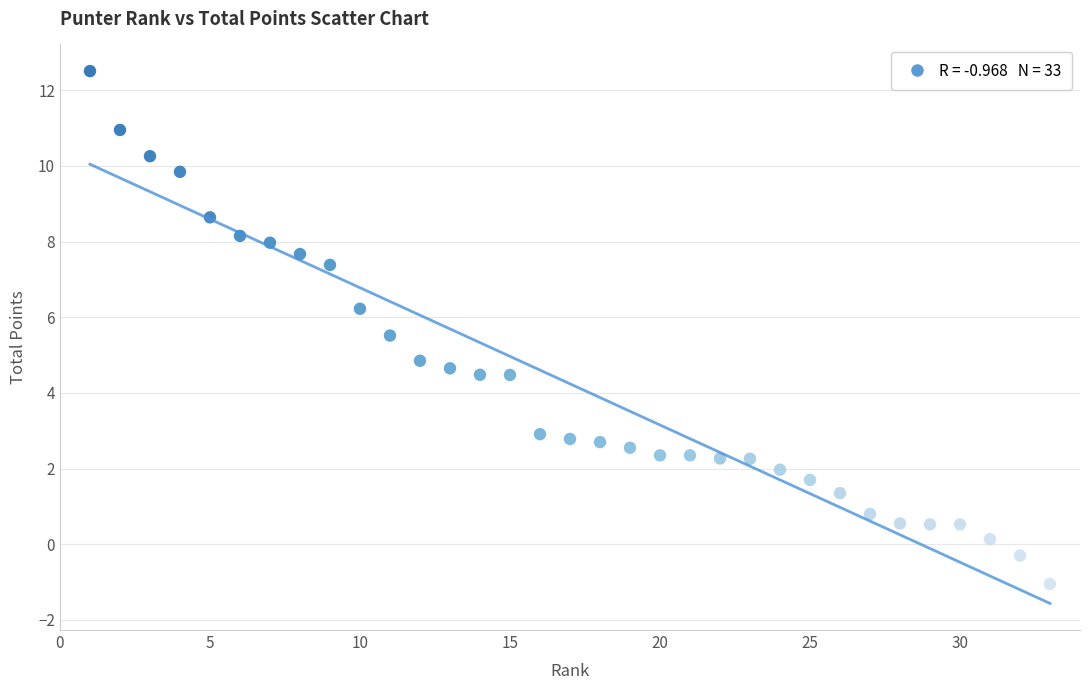

What is the range of X values (max minus min)?

32.0